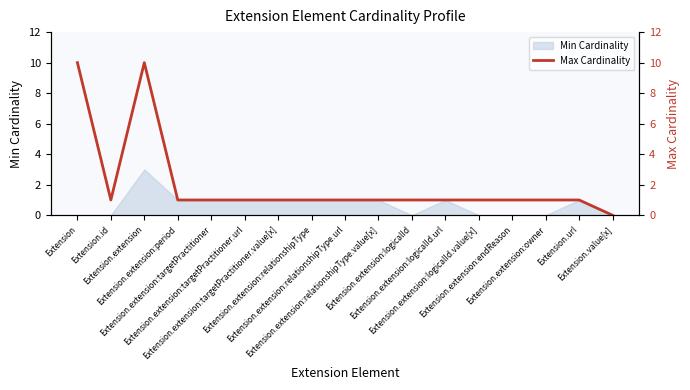

Reading right to left, what are all the values shown in this chart?

0	1	1	1	1	1	1	1	1	1	1	1	1	1	10	1	10